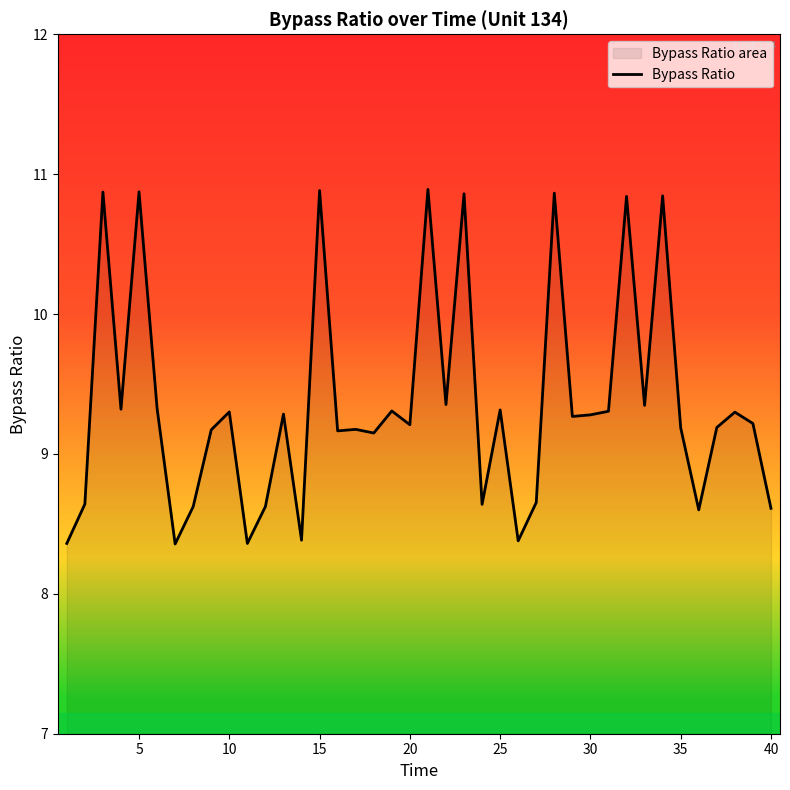

The chart shows a value of 9.3 at 10. True or false?

True